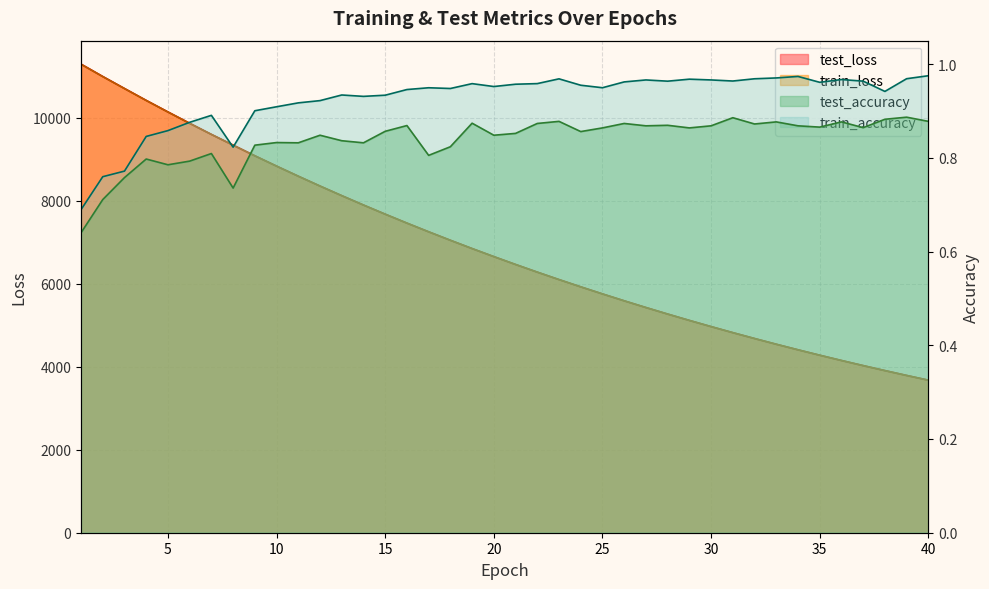

Is it true that test_accuracy equals 0.7 at 8?

True